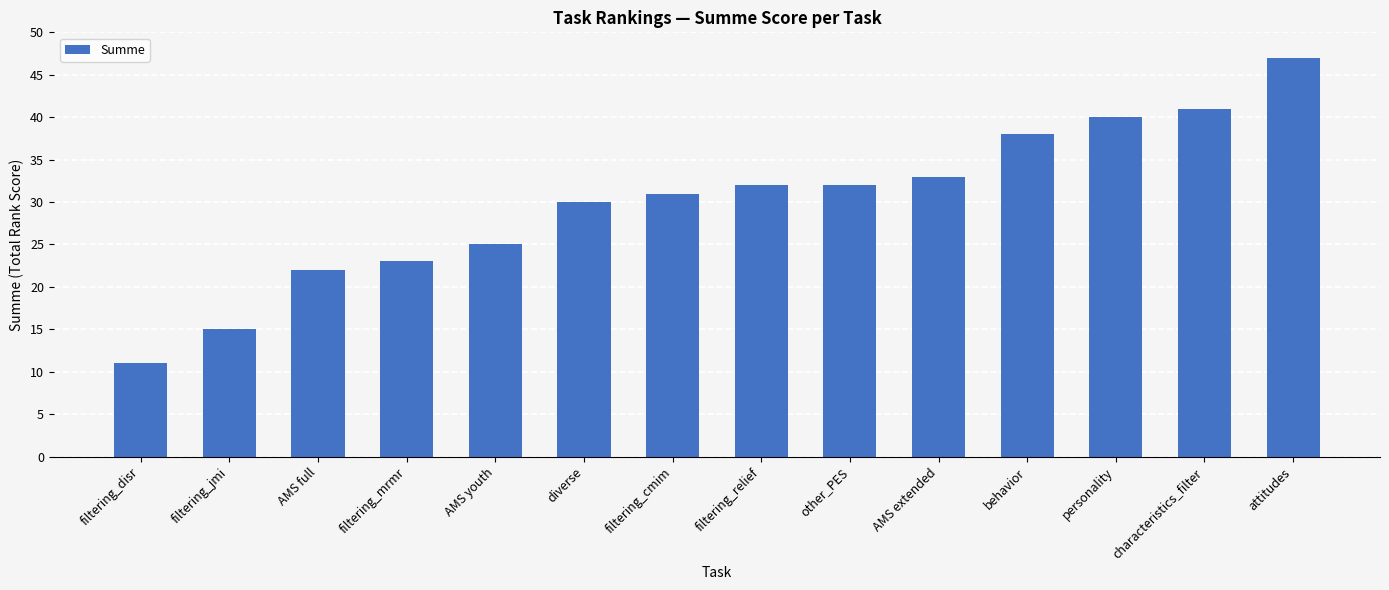

Is it true that the value at behavior is 38?

True